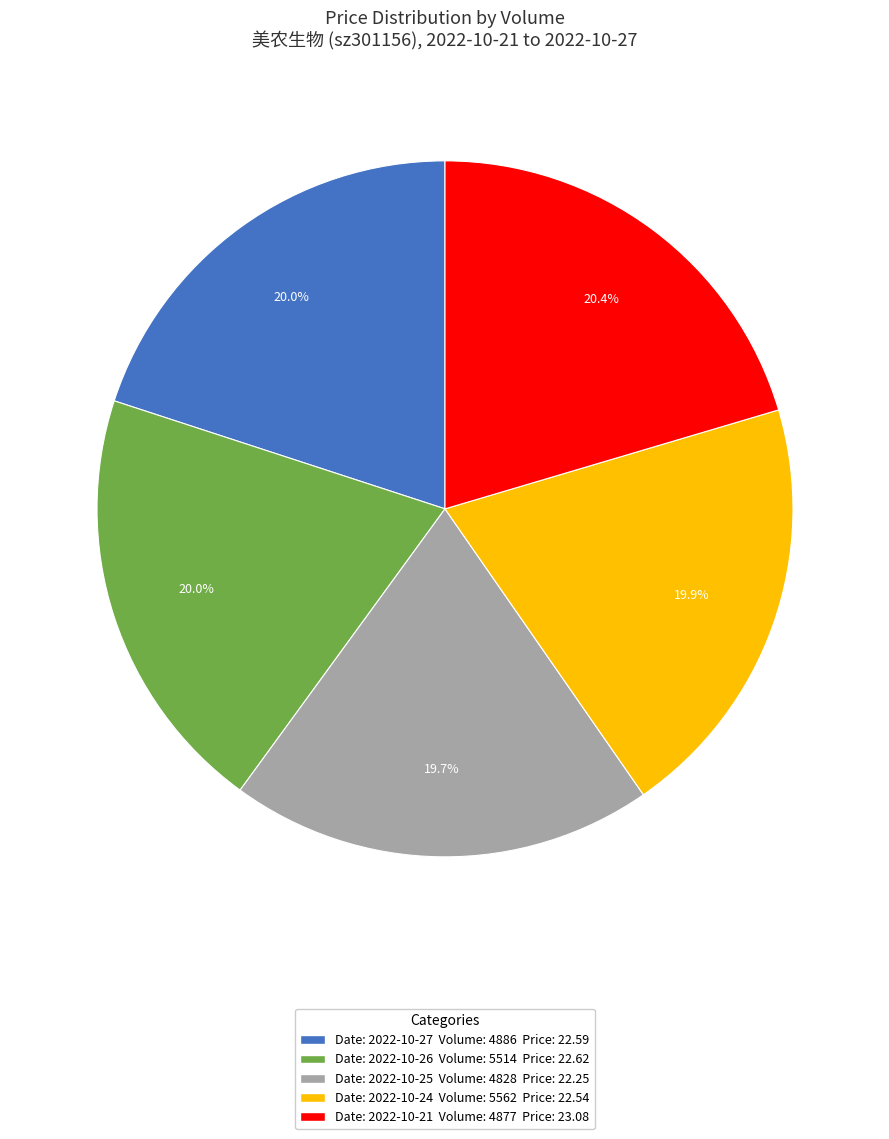

What is the ratio of the value at Date: 2022-10-21 Volume: 4877 Price: 23.08 to the value at Date: 2022-10-24 Volume: 5562 Price: 22.54?

1.0